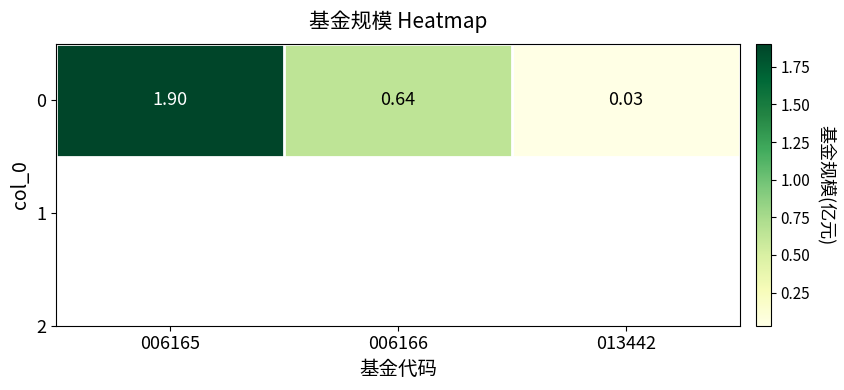

Reading left to right, list all the values displayed in this chart.

1.9	0.6	0.0